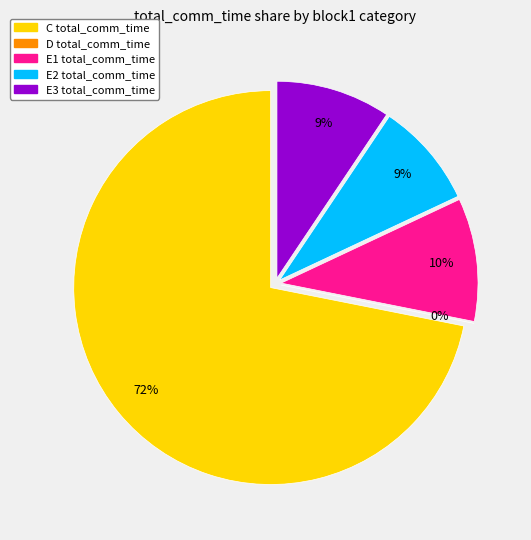

Rank the categories by value from lowest to highest.

D, E2, E3, E1, C